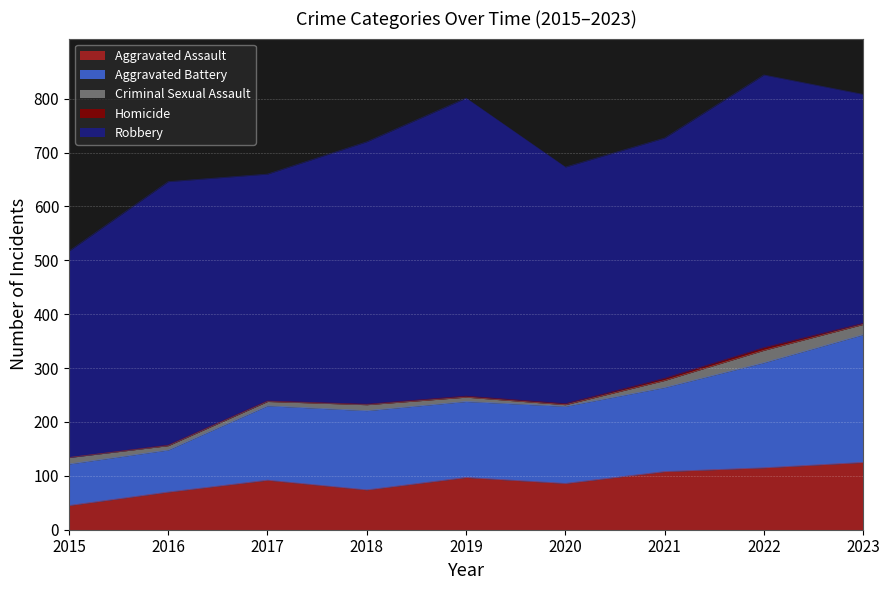

Count the number of data series in this chart.

5